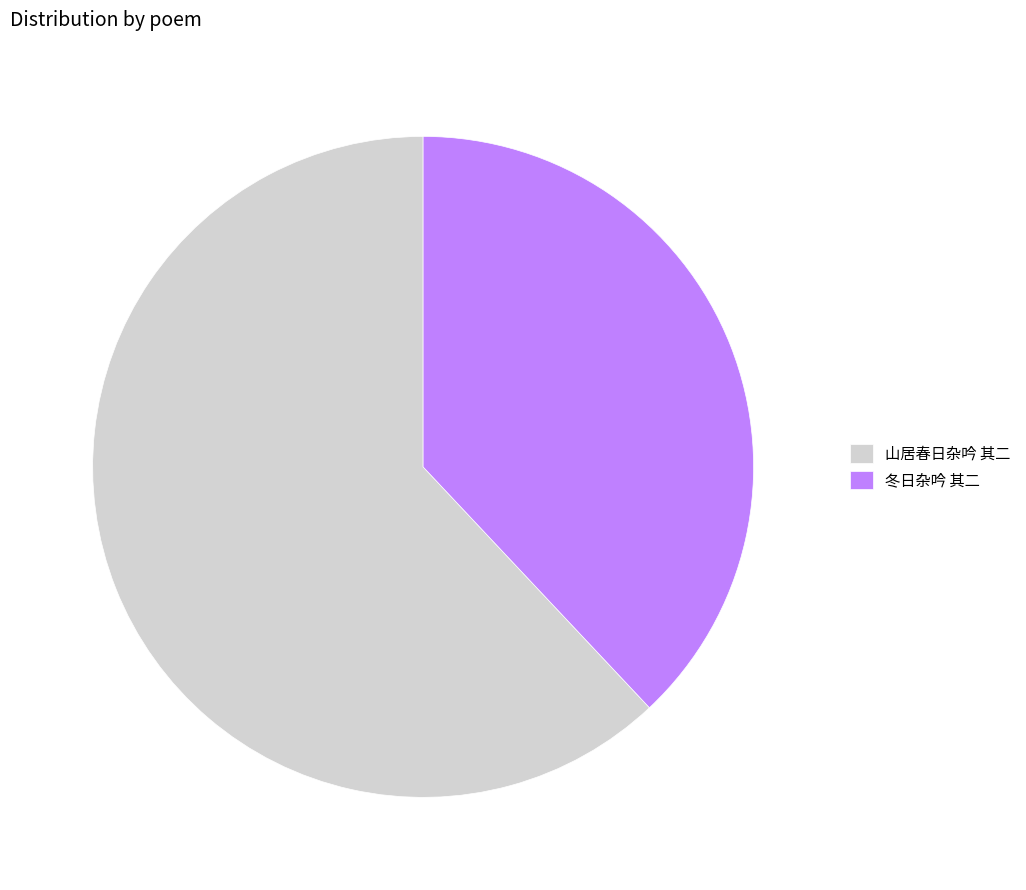

Count the number of slices in the pie.

2